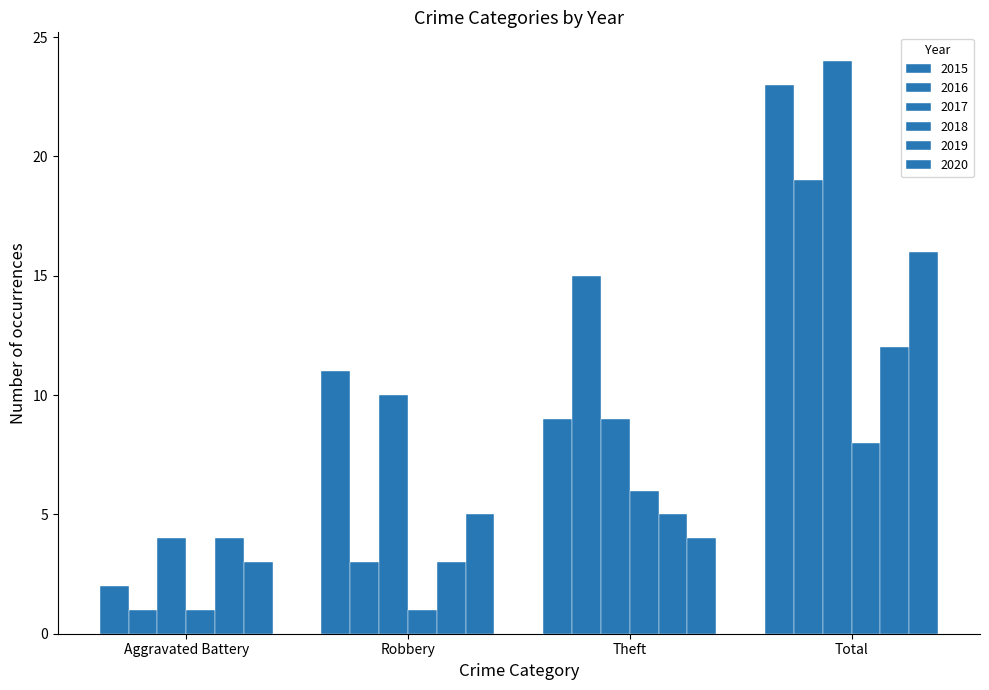

How many bars are there in total?

24